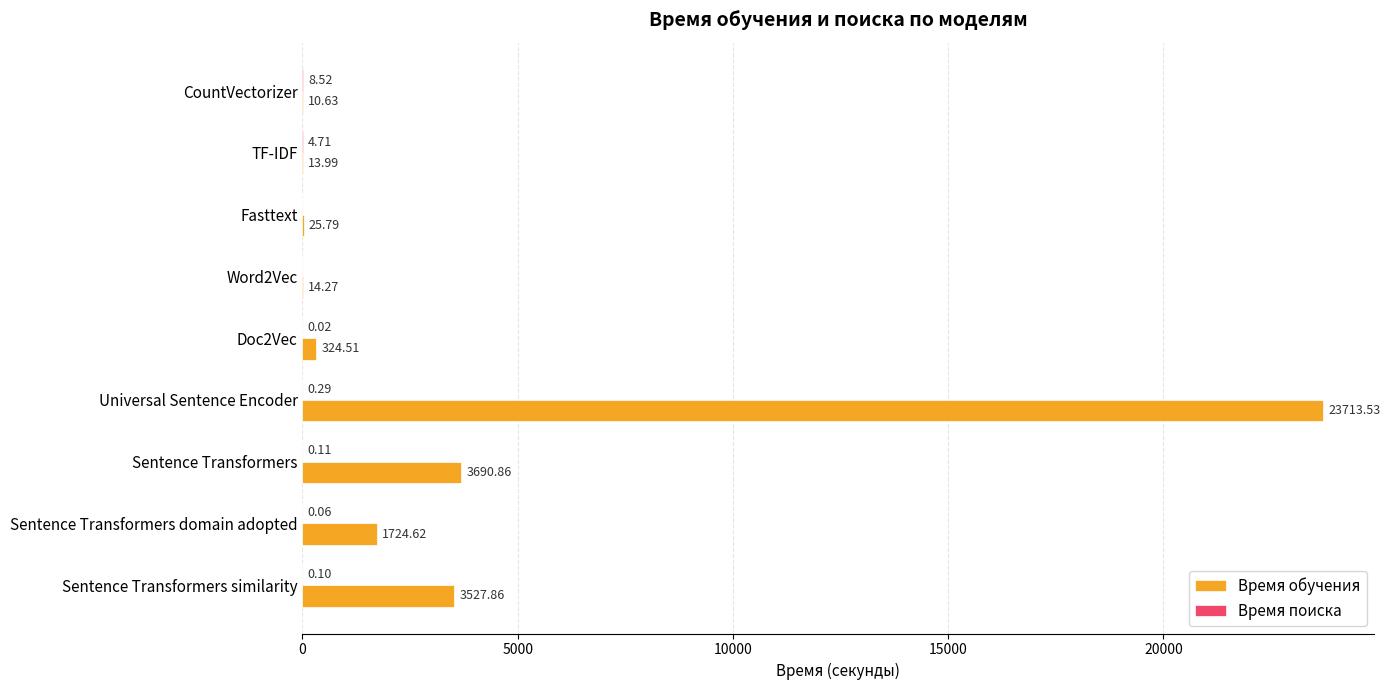

What is the sum of the Время обучения values at Sentence Transformers similarity and Doc2Vec?

3852.4